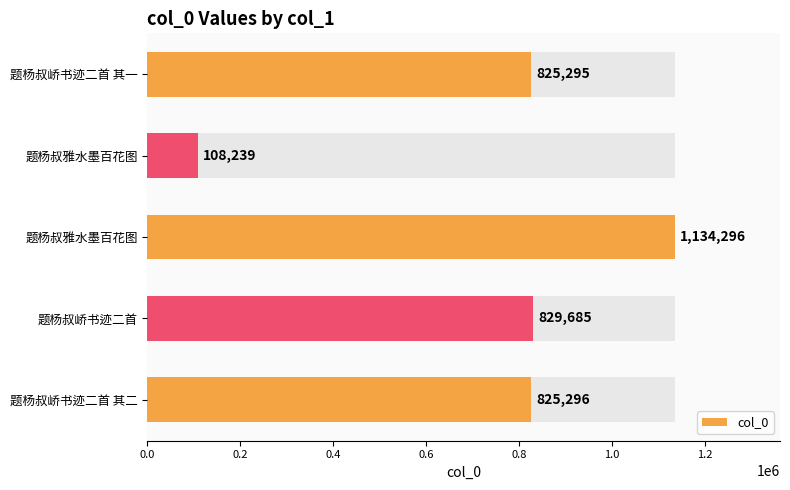

What is the difference between the second highest and minimum values?

721446